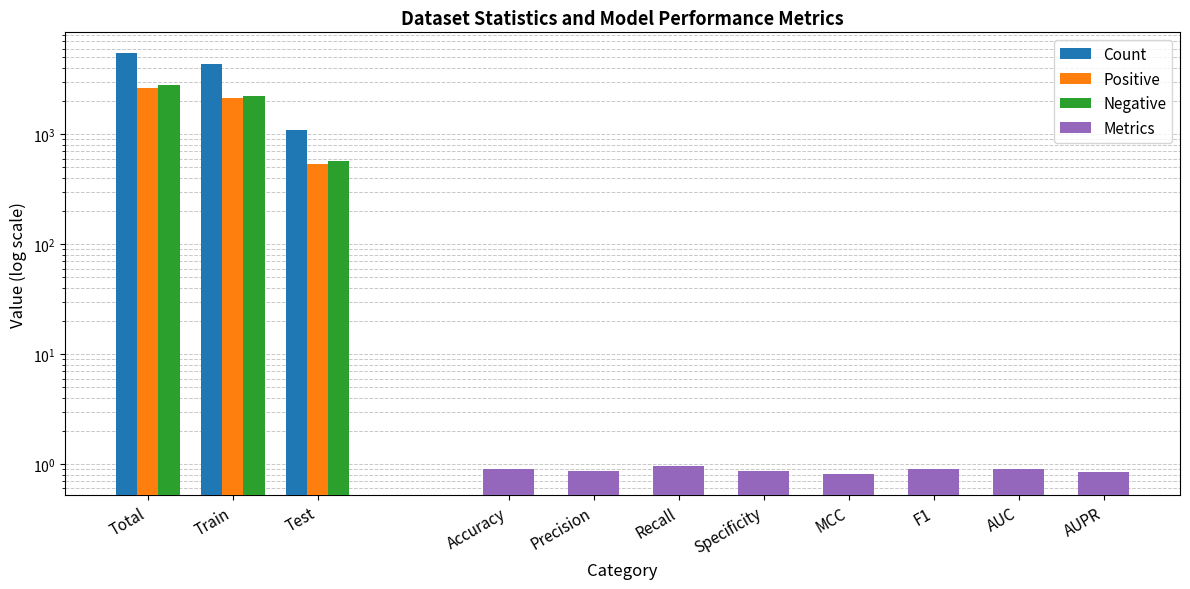

True or false: Positive has a value of 531 at Test.

True